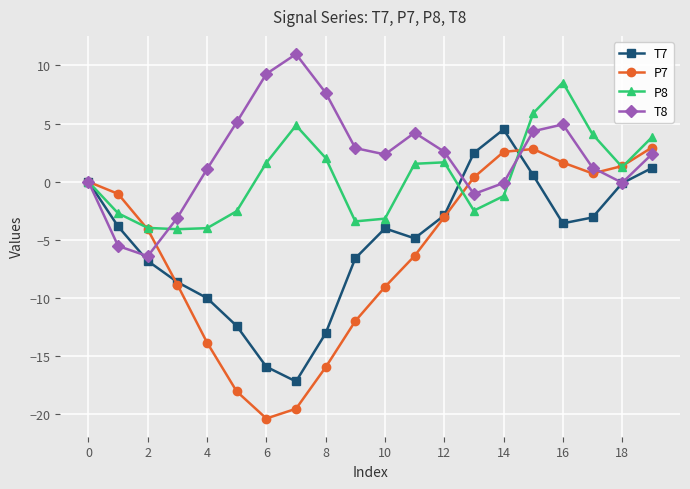

List the series in order of their peak value, highest first.

T8, P8, T7, P7